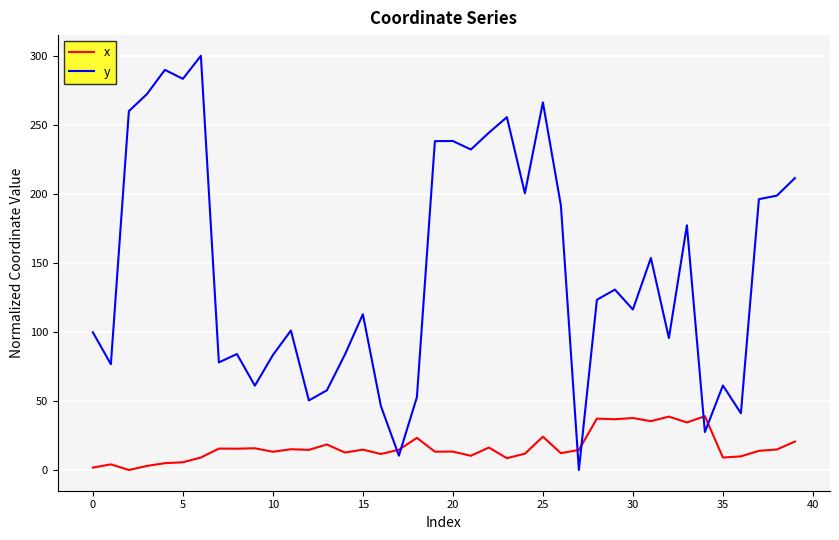

What is the highest value of the y series?

300.0